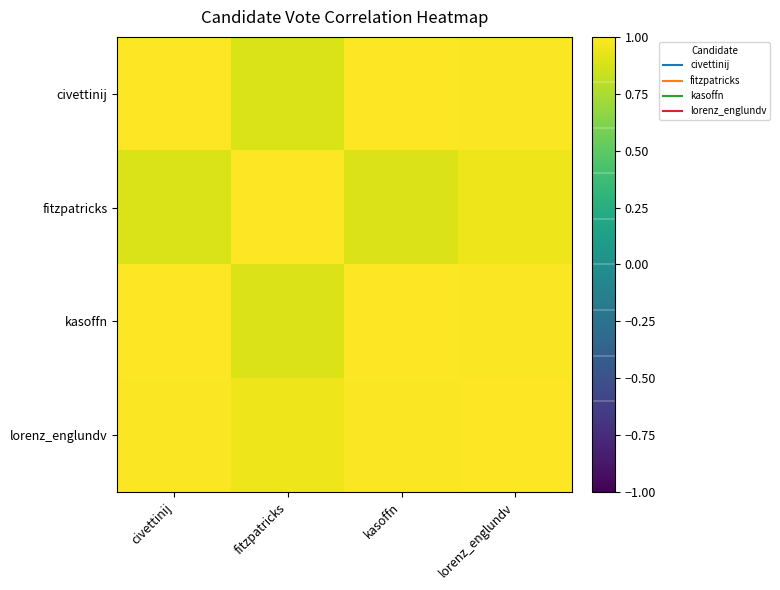

Reading left to right, what are all the values shown in this chart?

civettinij: civettinij=1.0	fitzpatricks=0.9	kasoffn=1.0	lorenz_englundv=1.0
fitzpatricks: civettinij=0.9	fitzpatricks=1.0	kasoffn=0.9	lorenz_englundv=1.0
kasoffn: civettinij=1.0	fitzpatricks=0.9	kasoffn=1.0	lorenz_englundv=1.0
lorenz_englundv: civettinij=1.0	fitzpatricks=1.0	kasoffn=1.0	lorenz_englundv=1.0